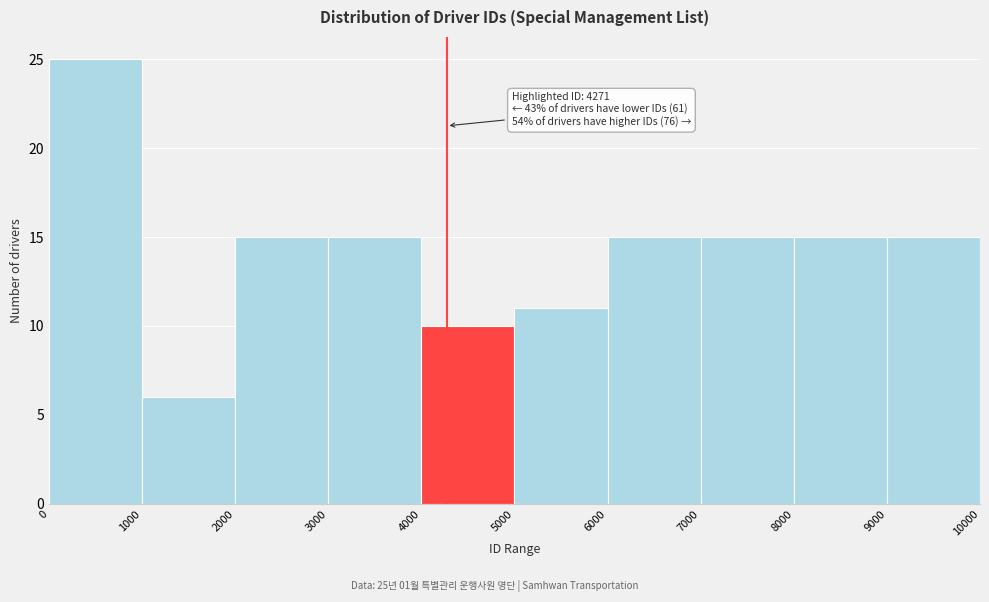

Which range on the x-axis has the tallest bar?

0 to 1000